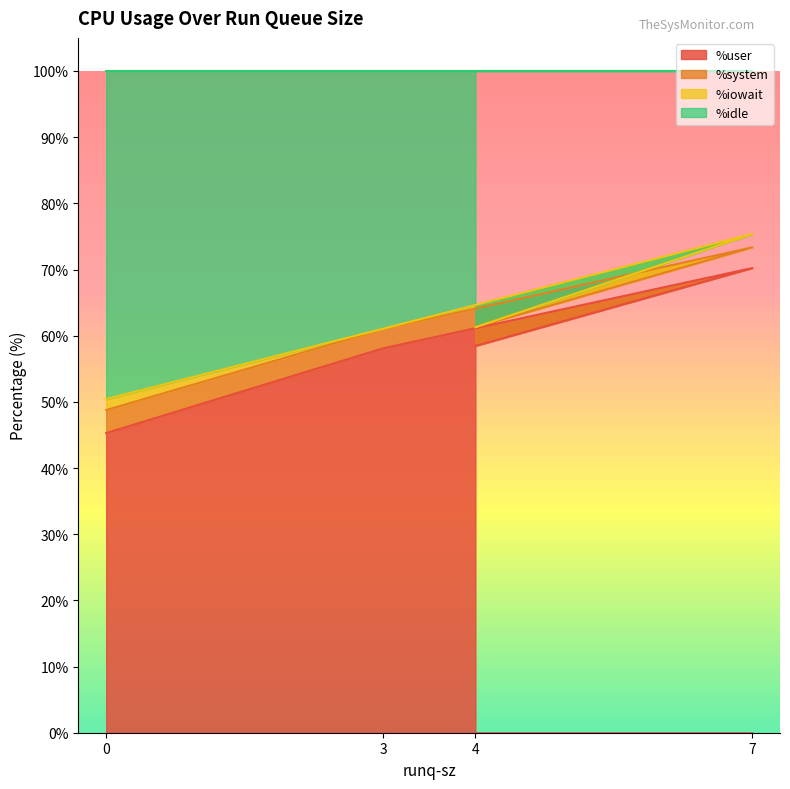

True or false: %idle and %user intersect in this chart.

False